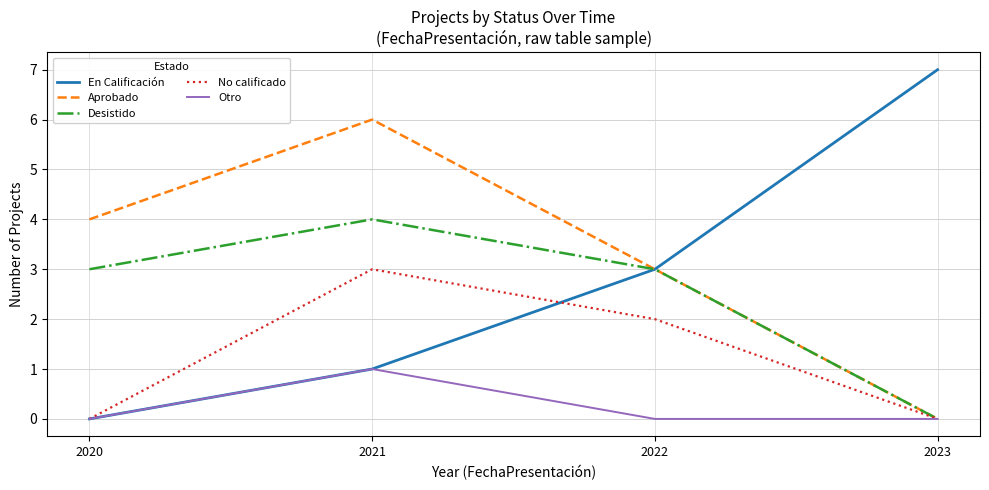

At which category does No calificado reach its first local peak?

2021